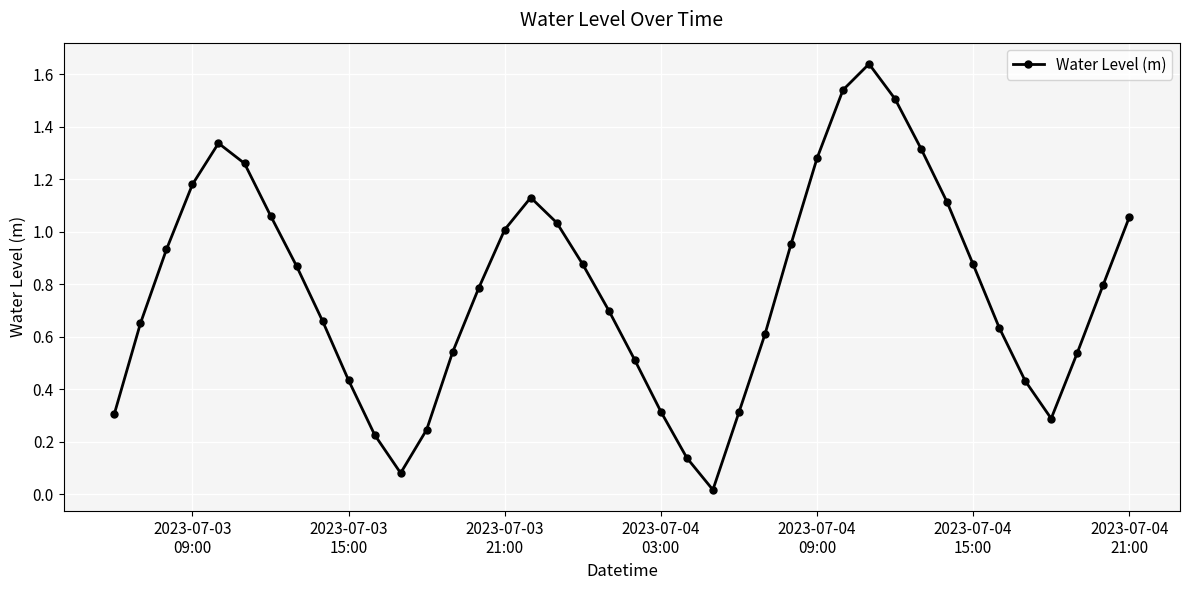

How many lines are shown in the chart?

1